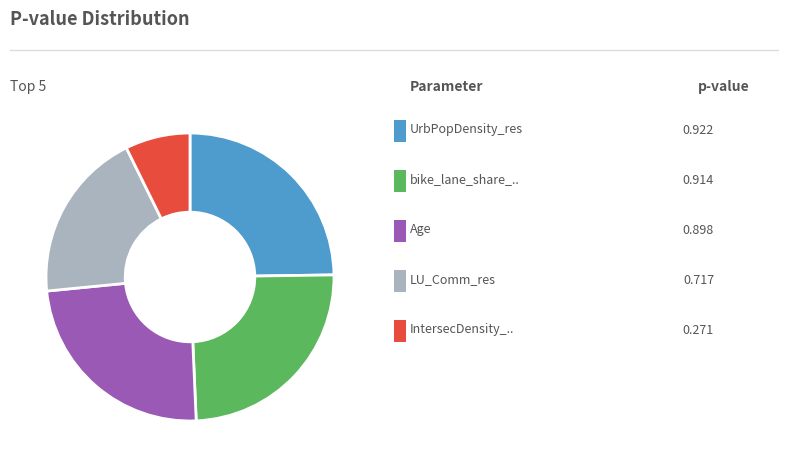

Is there a majority slice in this chart?

No